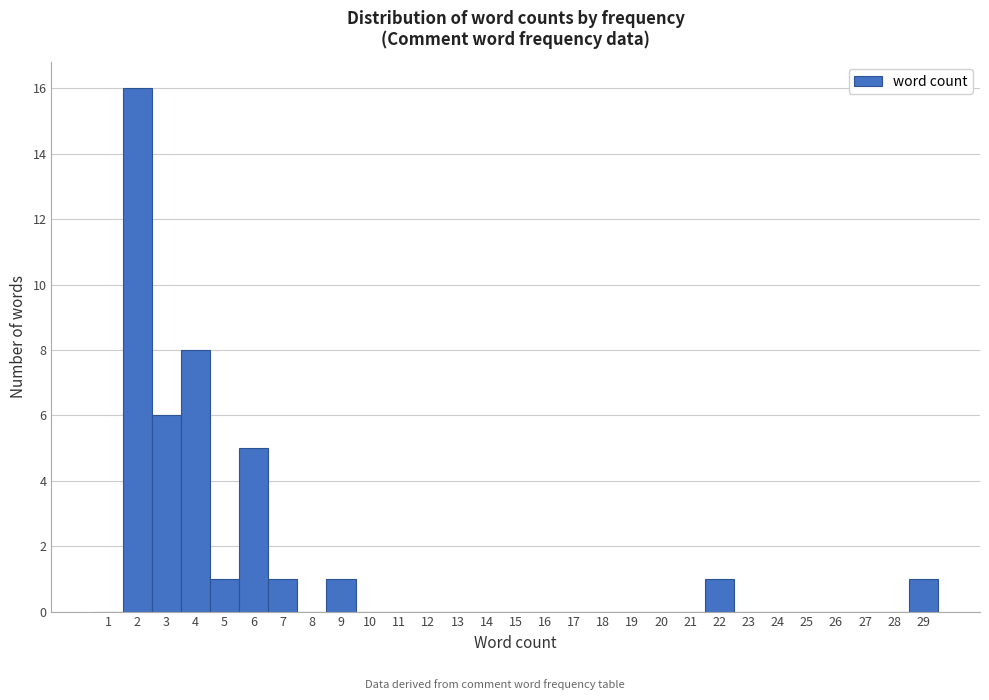

Reading left to right, list every bar in this chart as the range it spans on the x-axis followed by its height. The values are not printed on the chart, so give them approximately, as read against the axis.

0.5 to 1.5: 0
1.5 to 2.5: 16
2.5 to 3.5: 6
3.5 to 4.5: 8
4.5 to 5.5: 1
5.5 to 6.5: 5
6.5 to 7.5: 1
7.5 to 8.5: 0
8.5 to 9.5: 1
9.5 to 10.5: 0
10.5 to 11.5: 0
11.5 to 12.5: 0
12.5 to 13.5: 0
13.5 to 14.5: 0
14.5 to 15.5: 0
15.5 to 16.5: 0
16.5 to 17.5: 0
17.5 to 18.5: 0
18.5 to 19.5: 0
19.5 to 20.5: 0
20.5 to 21.5: 0
21.5 to 22.5: 1
22.5 to 23.5: 0
23.5 to 24.5: 0
24.5 to 25.5: 0
25.5 to 26.5: 0
26.5 to 27.5: 0
27.5 to 28.5: 0
28.5 to 29.5: 1